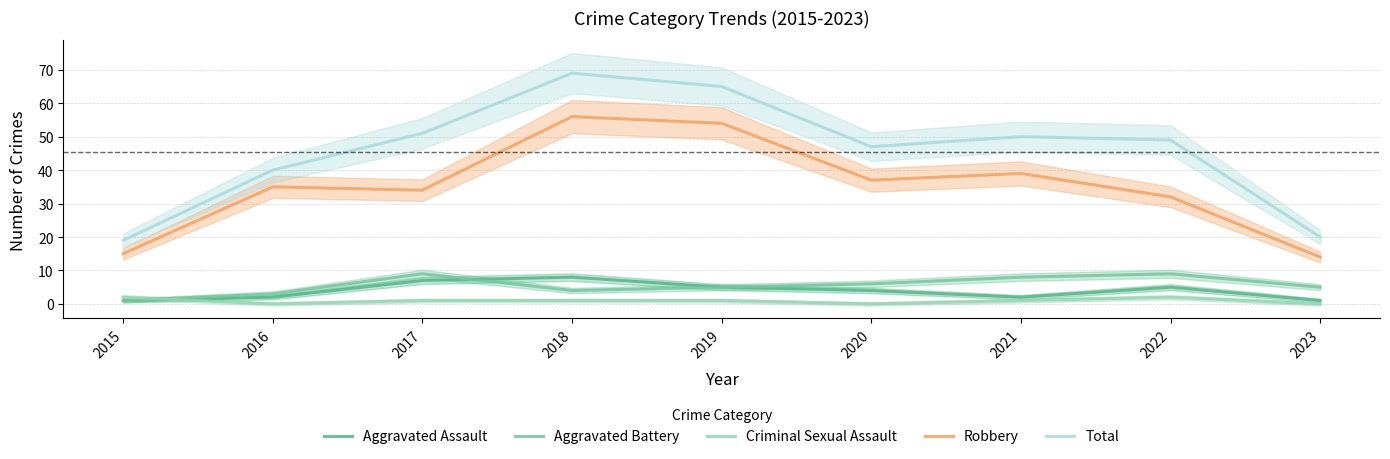

What is the greatest value displayed?

69